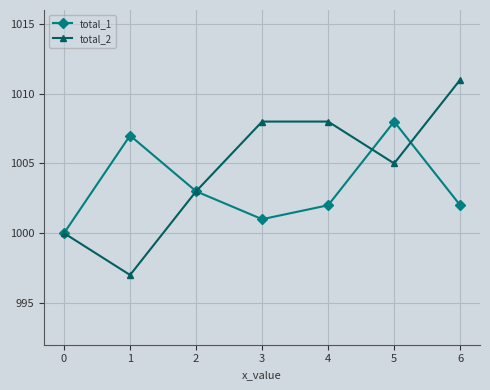

How many data points does each series have?

7